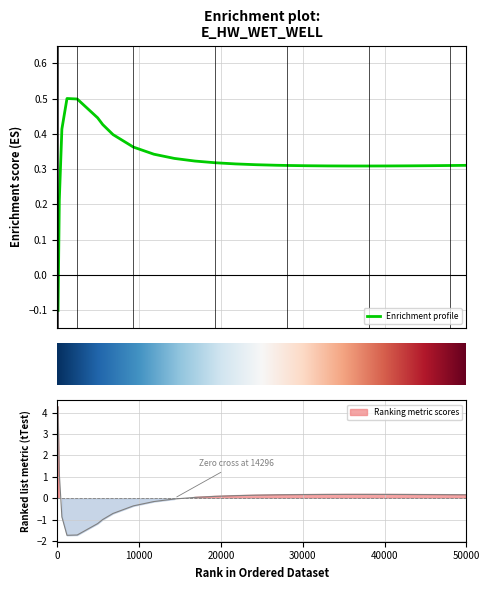

How many positive values are there?

25